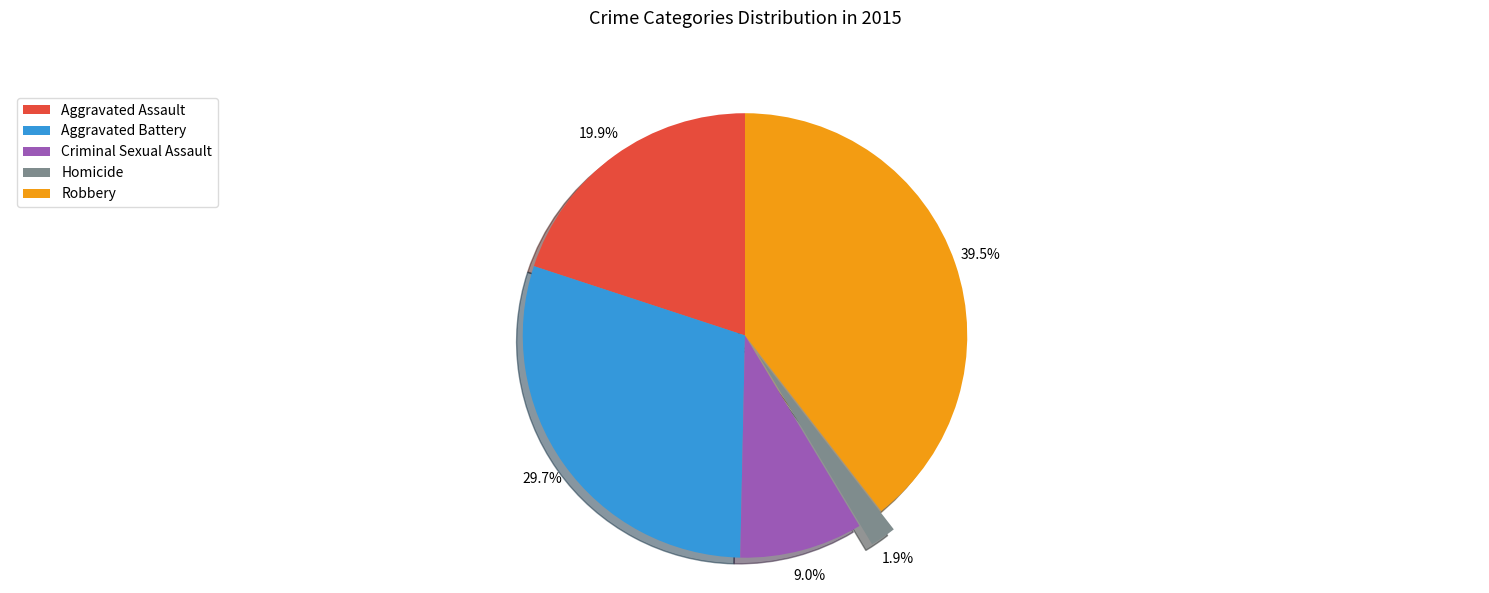

Approximately how many times larger is the value at Aggravated Assault compared to Criminal Sexual Assault?

2.2